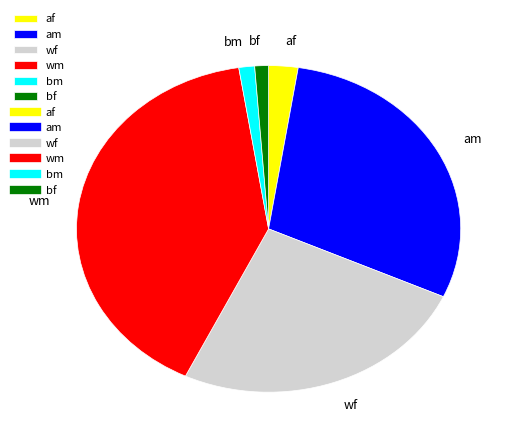

Between bf and wf, which is larger?

wf